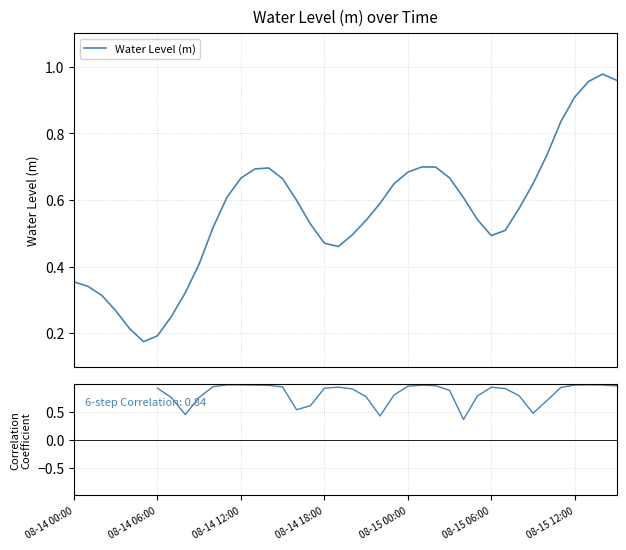

What is the difference between the maximum and minimum values in the Water Level (m) series?

0.8